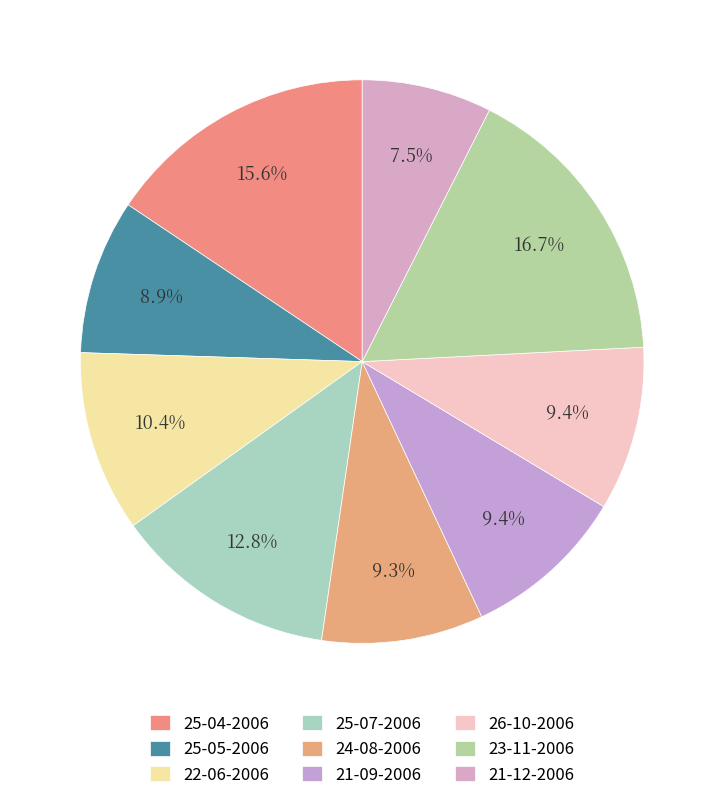

To the nearest percent, what percentage of the pie is 24-08-2006?

9%